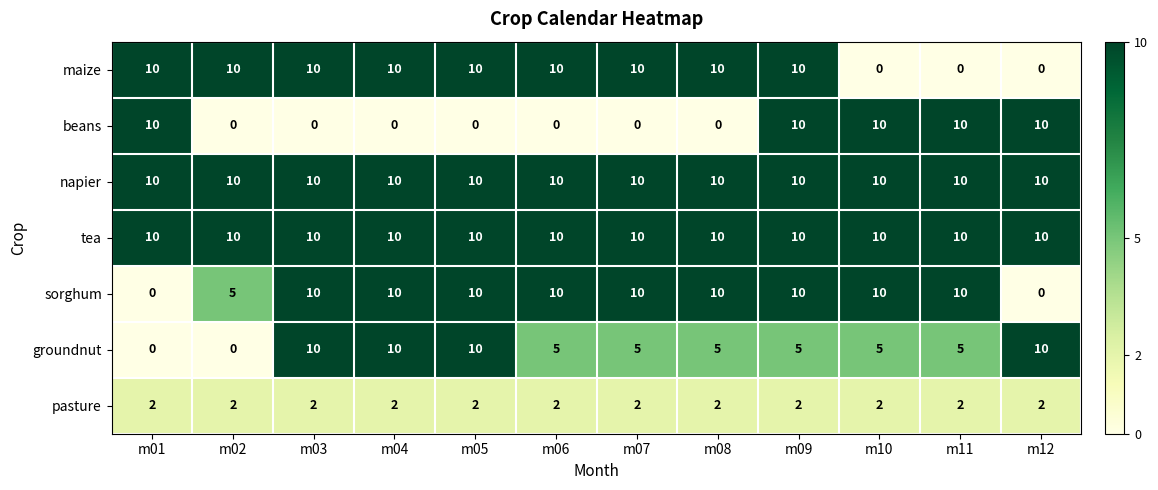

Is the value of napier at m06 greater than the value of pasture at m10?

Yes